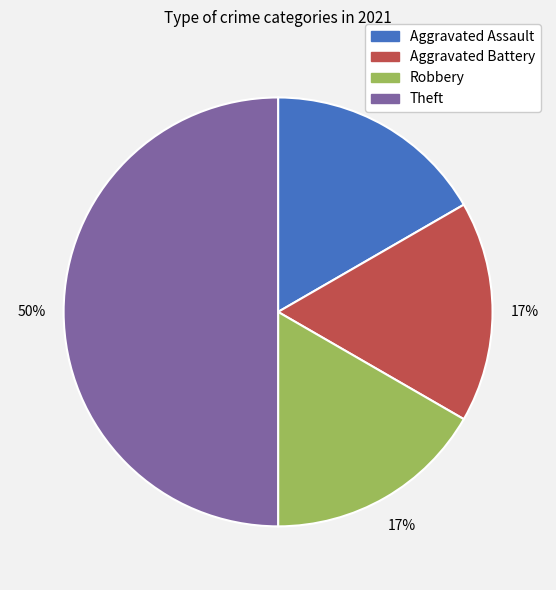

Which slice is the largest?

Theft